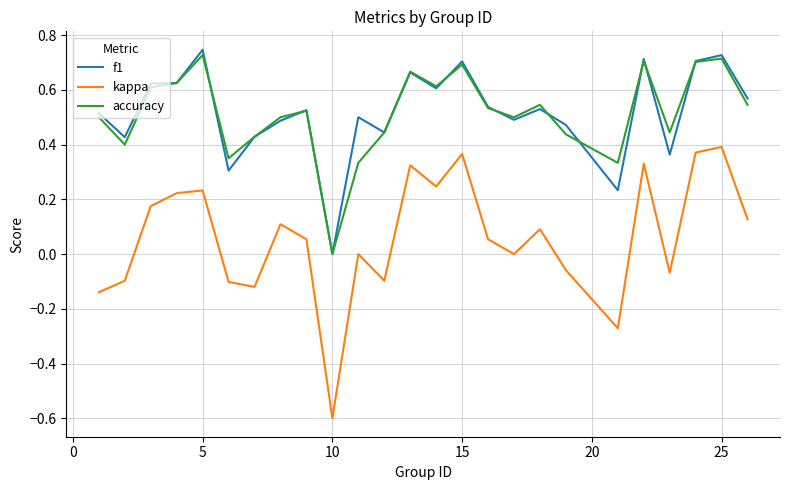

What is the smallest value displayed?

-0.6